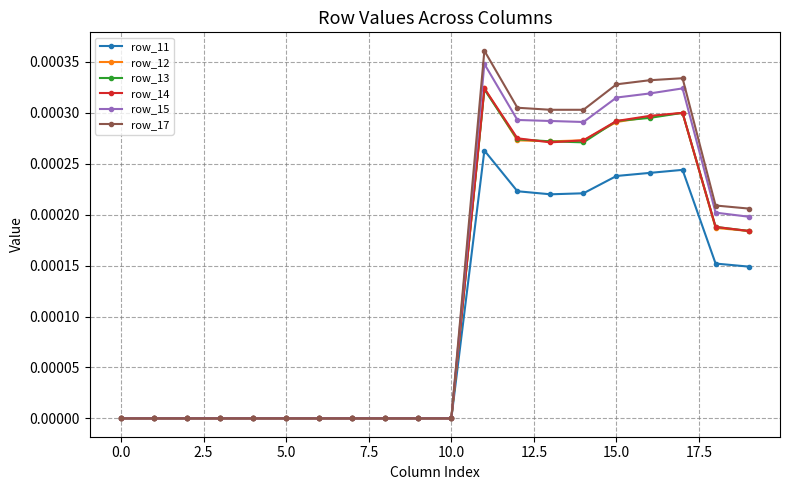

Which series has the largest range (max minus min)?

row_17